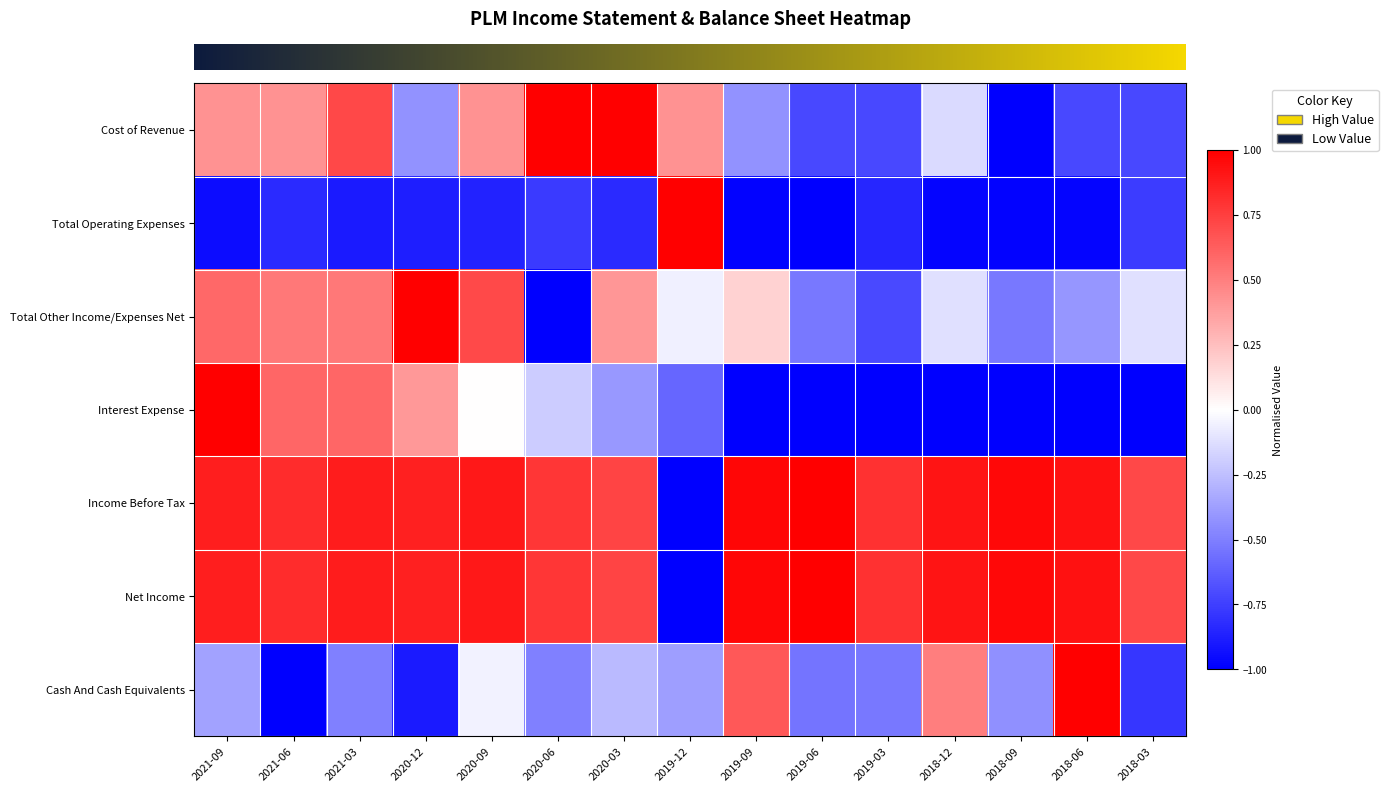

Which label corresponds to the largest value in the chart?

2020-06